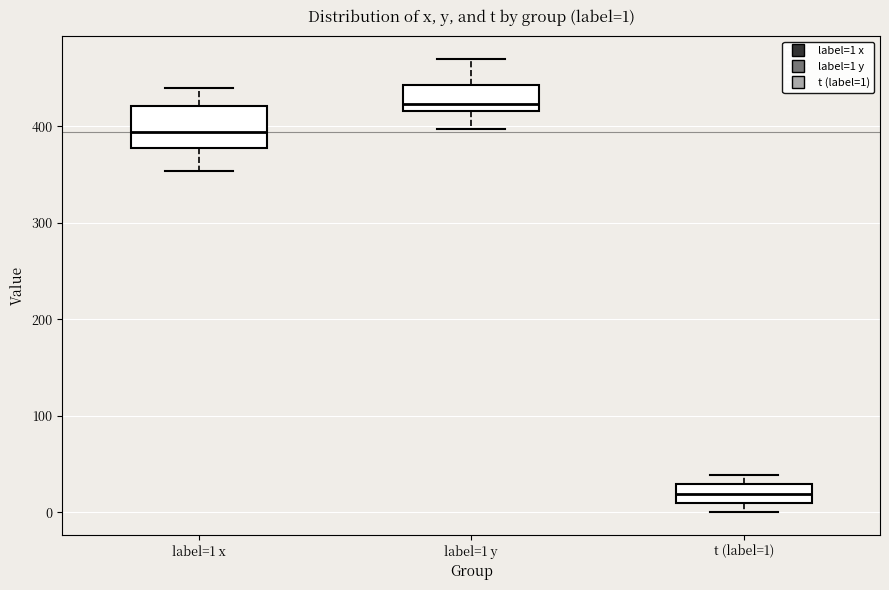

Comparing the boxes themselves (not the whiskers), which one is the tallest?

label=1 x